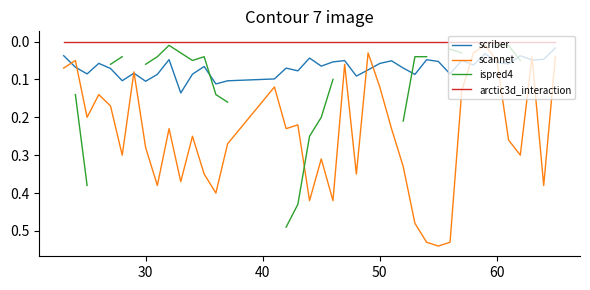

Which series has the largest range (max minus min)?

scannet